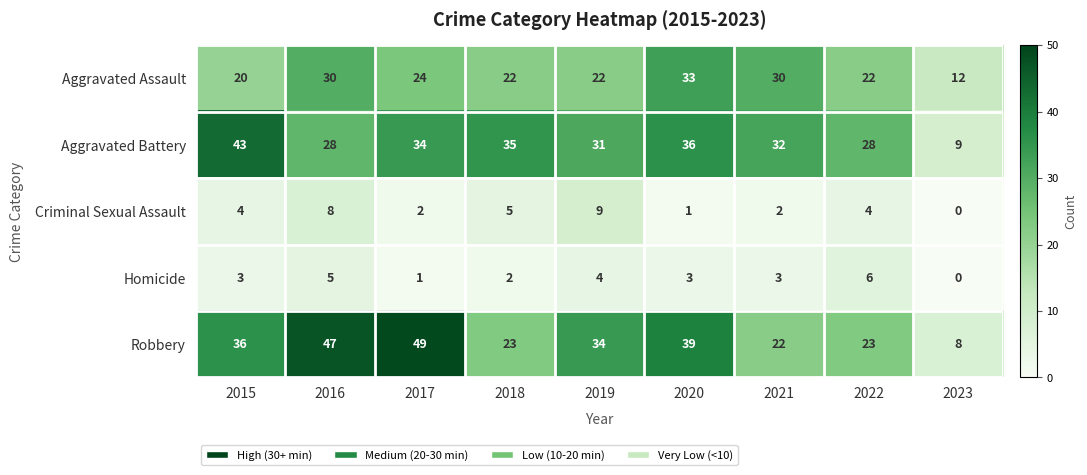

How many distinct data groups are displayed?

5